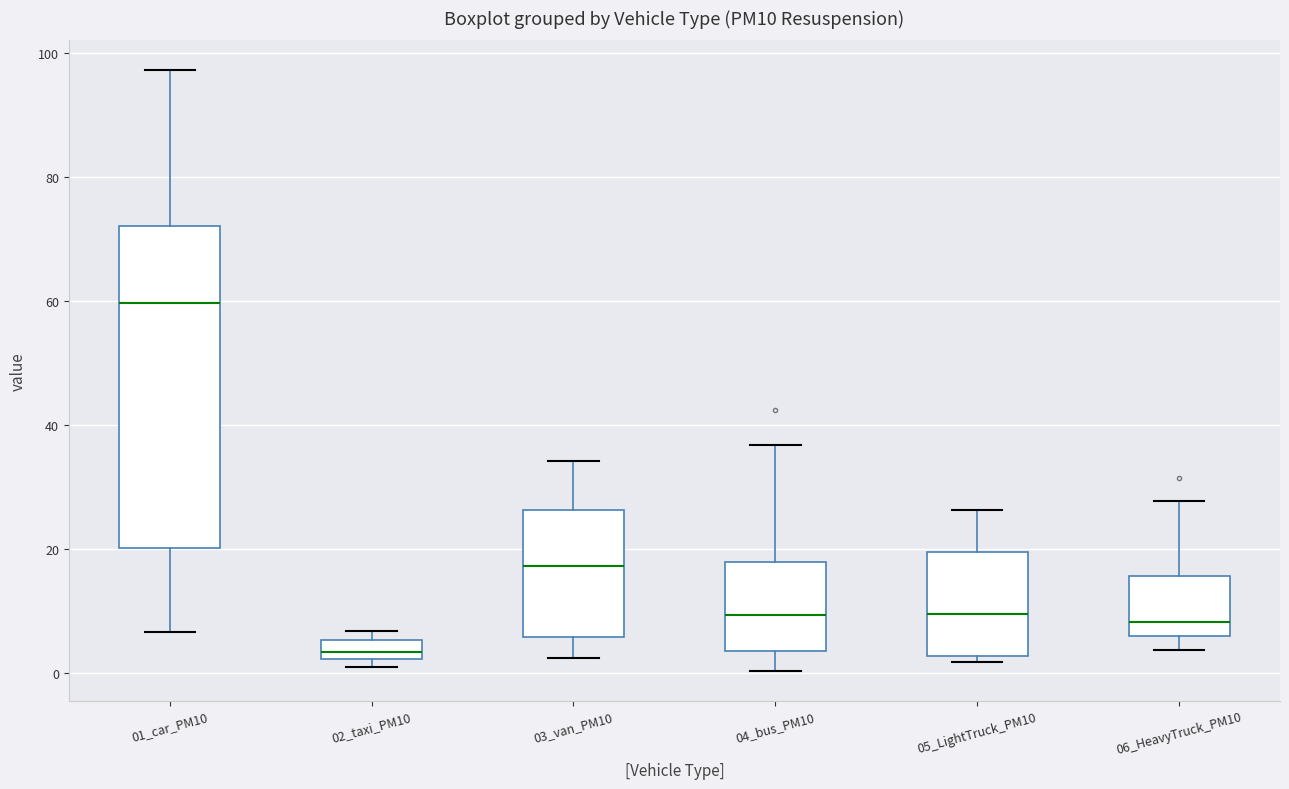

Which box has the highest median line?

01_car_PM10